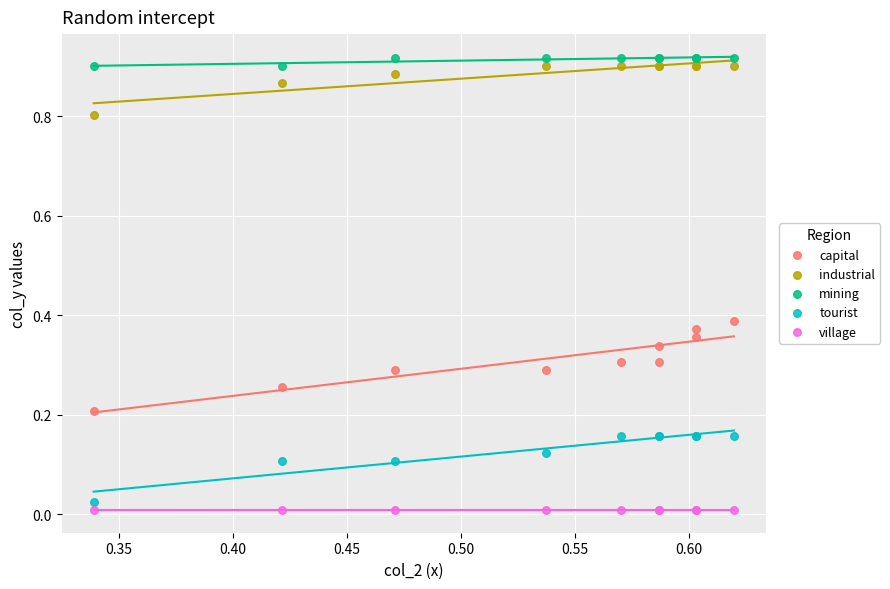

Which series contains the lowest Y value?

village